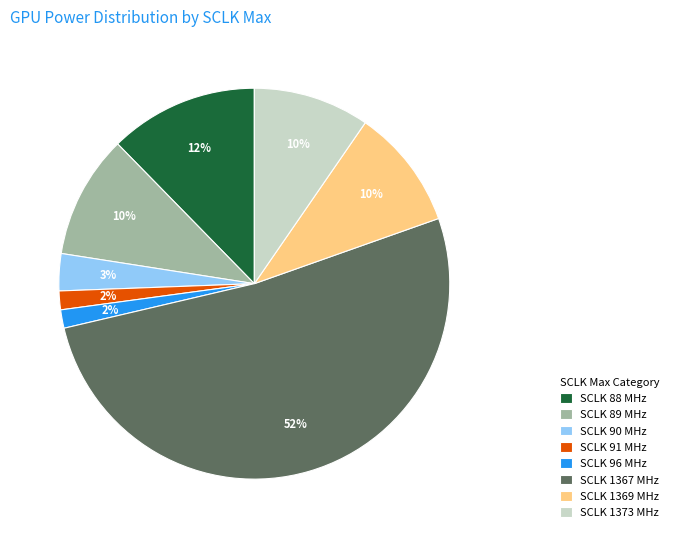

Combined, do SCLK 90 MHz and SCLK 96 MHz account for over 50%?

No